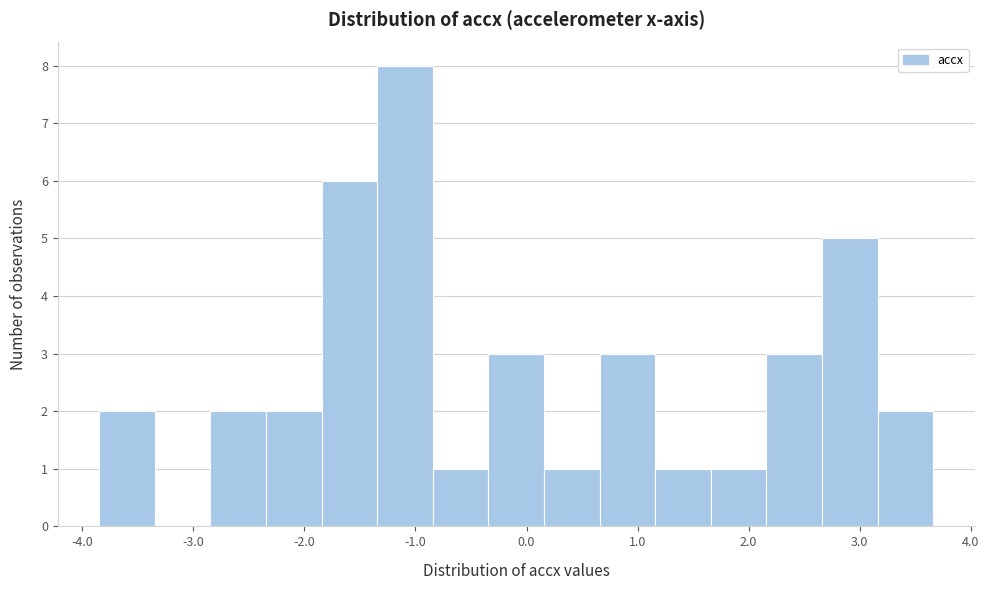

How tall is the bar that spans 0.7 to 1.2 on the x-axis? Neither the bar edges nor the heights are printed on the chart, so give them approximately, as read against the axes.

3